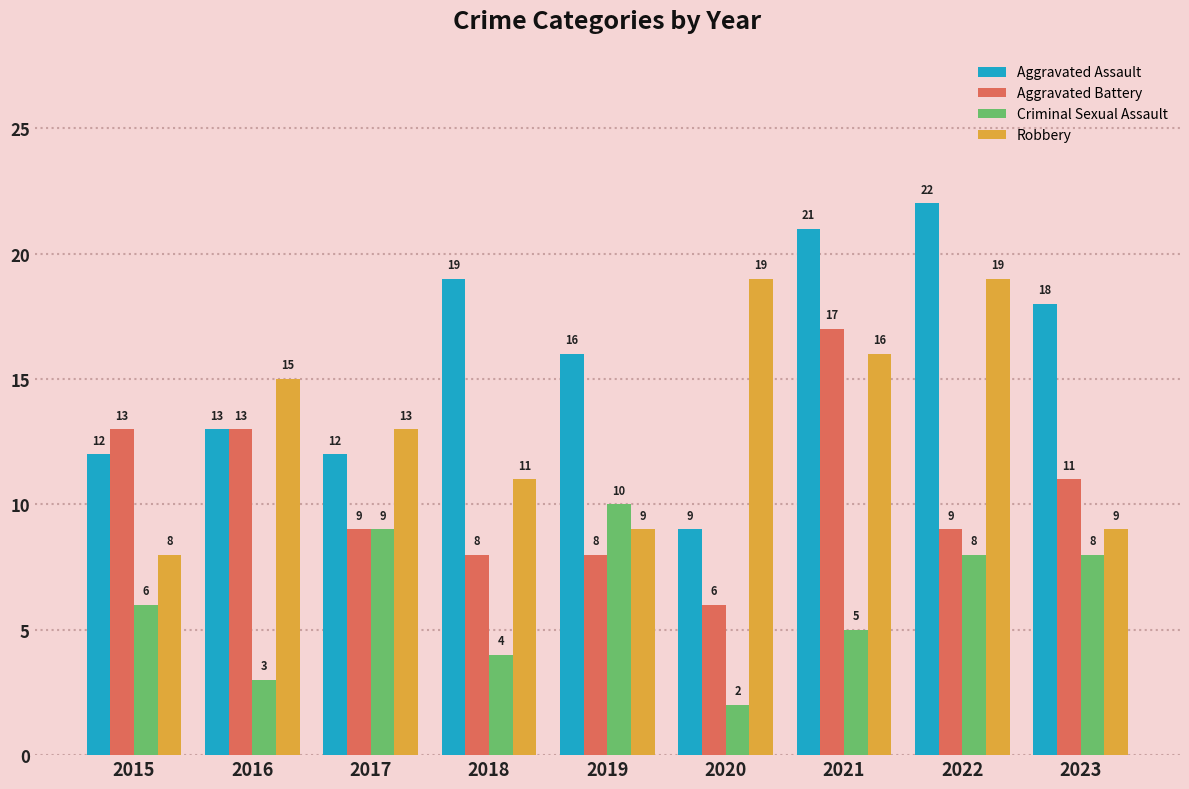

What is the difference between the second highest and minimum values in the Robbery series?

11